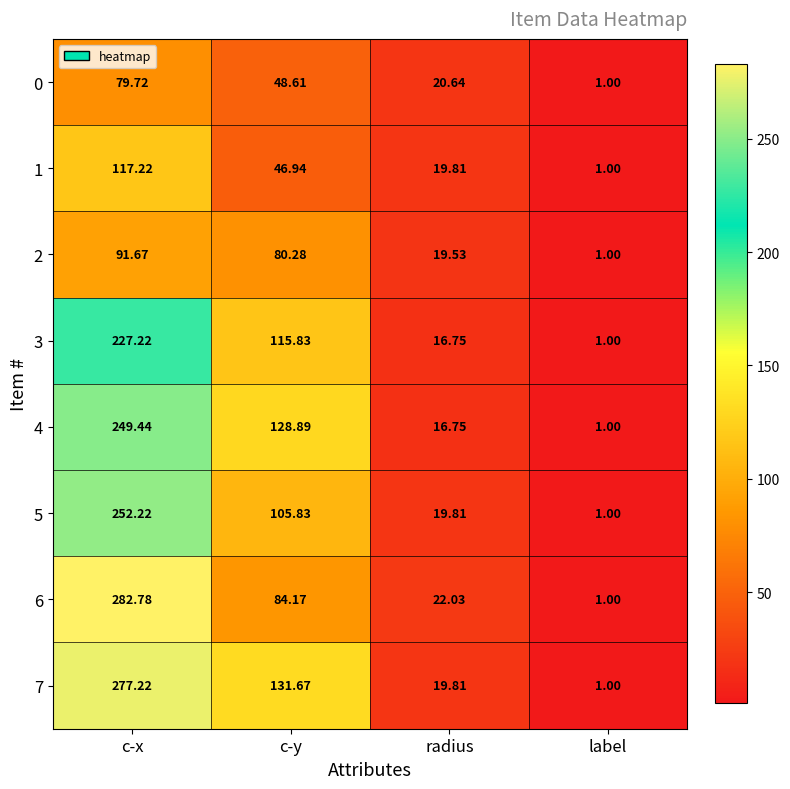

At which label is 6 closest to 141?

c-y